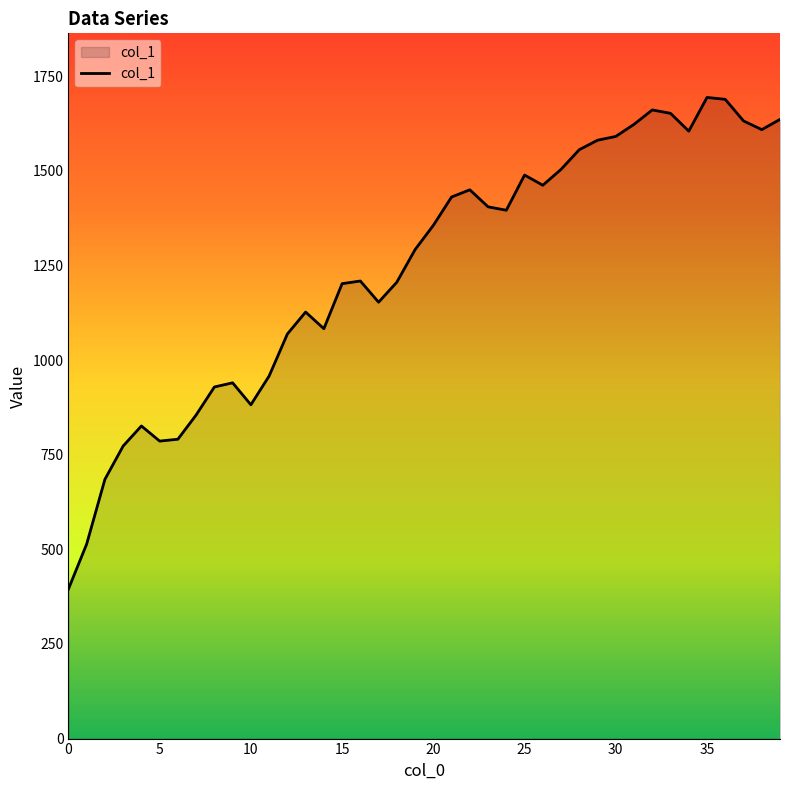

What is the greatest value displayed?

1694